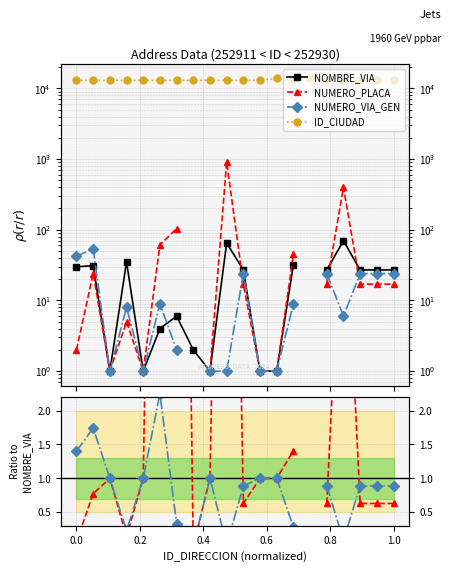

True or false: ID_CIUDAD and NOMBRE_VIA cross at least once.

False